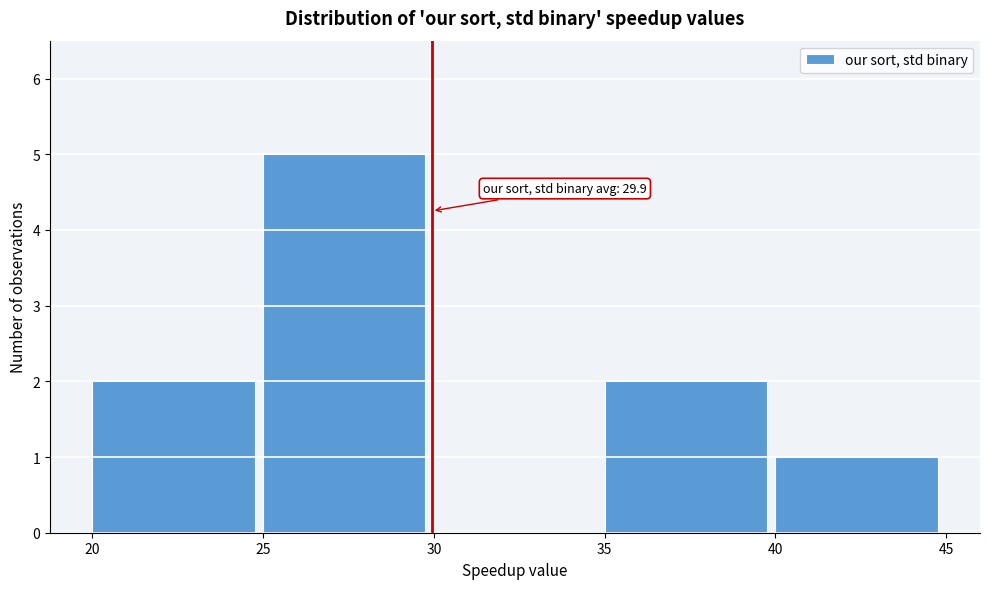

Which range on the x-axis has the tallest bar?

25 to 30